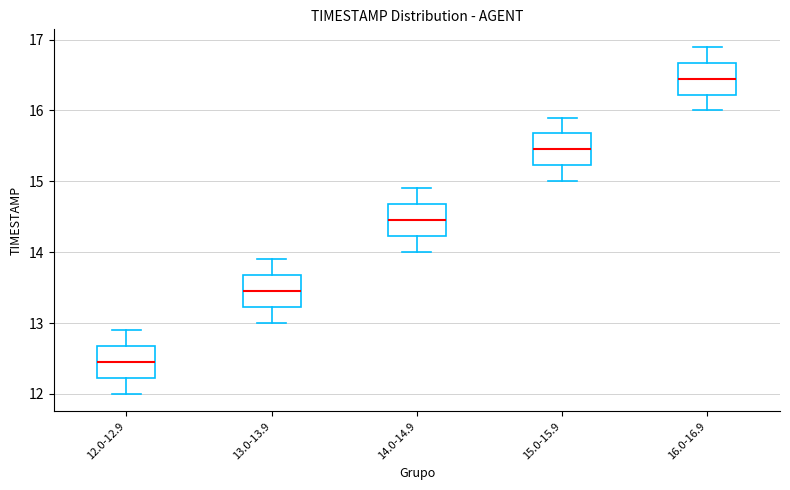

Which box has the highest median line?

16.0-16.9